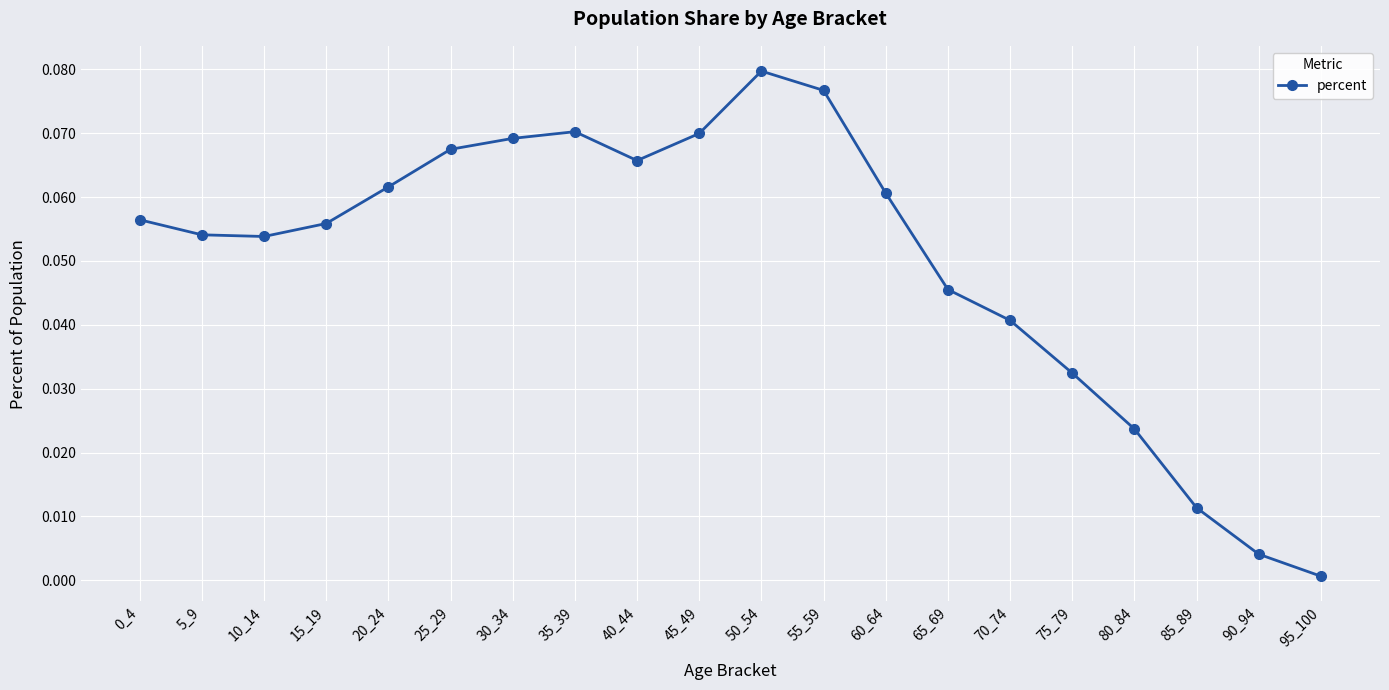

The chart shows a value of 0.0 at 20_24. True or false?

False